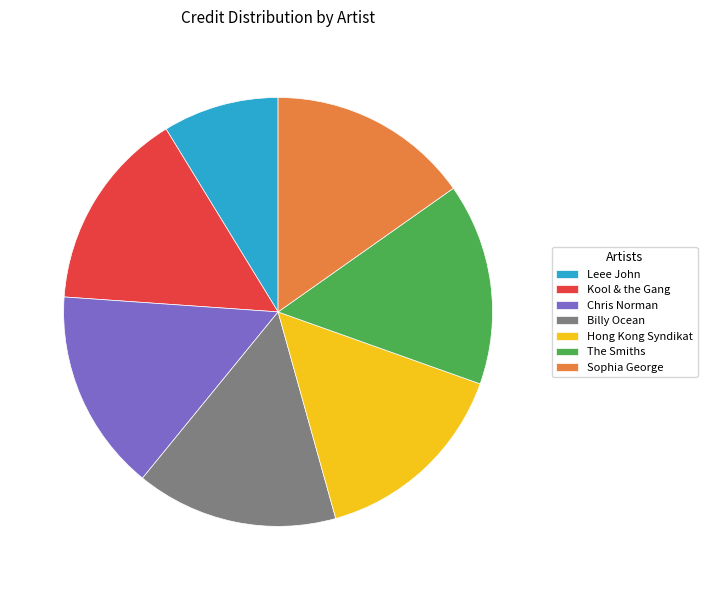

The Leee John slice represents 22% of the pie. True or false?

False